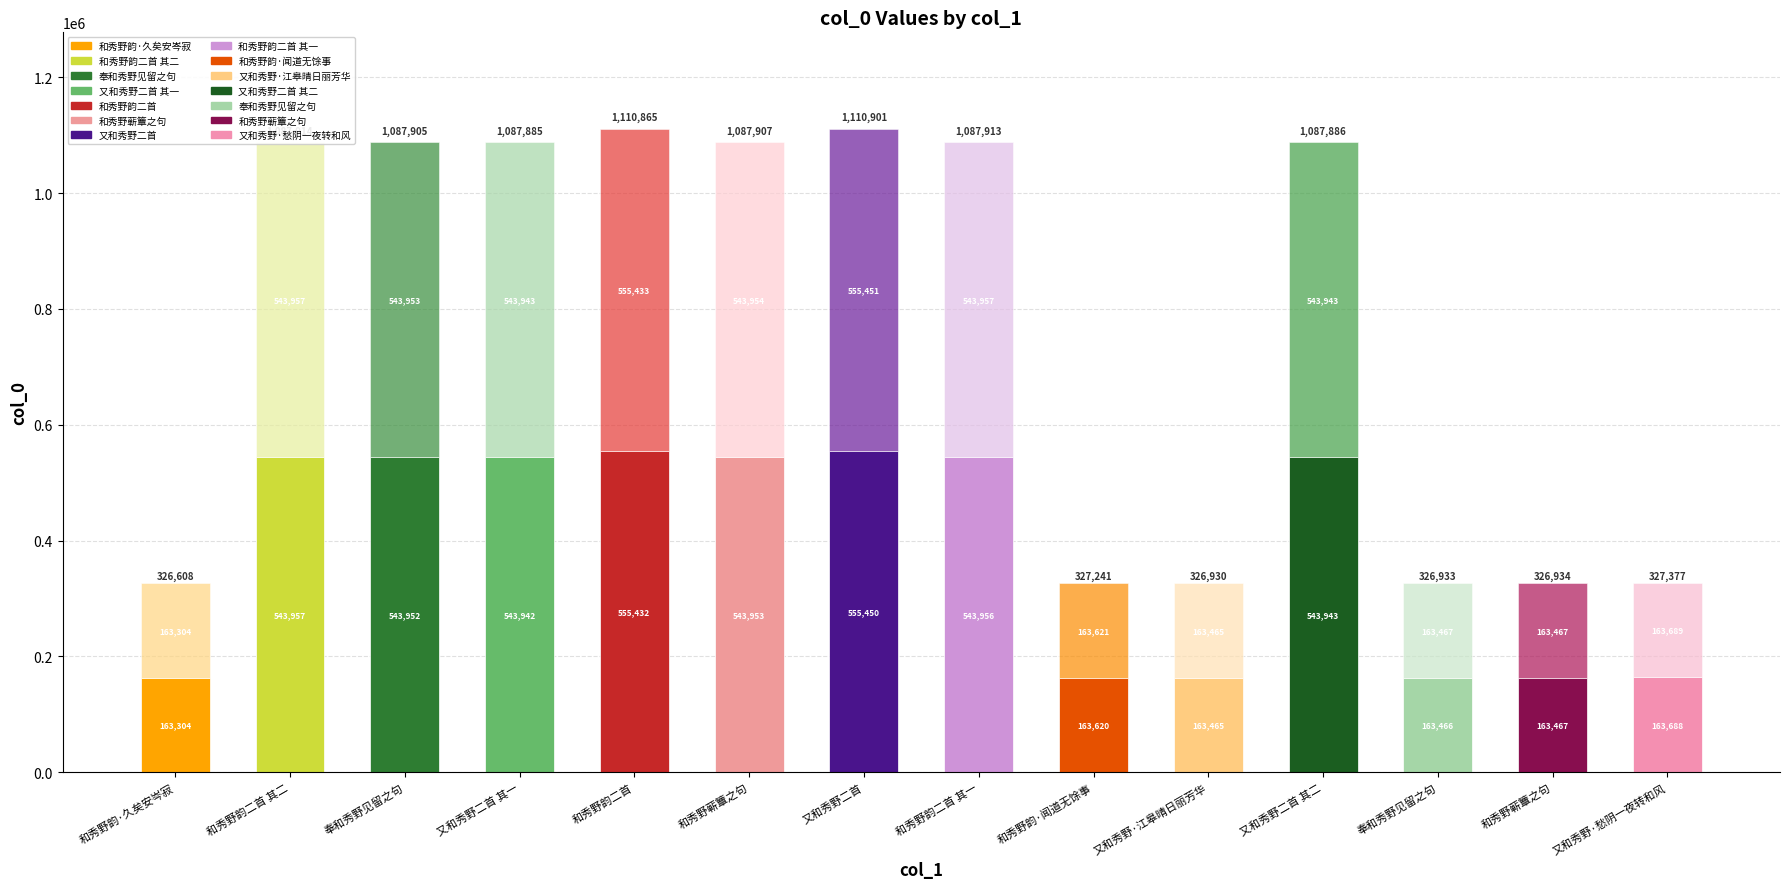

Where does the data first go above 1087886?

和秀野韵二首 其二